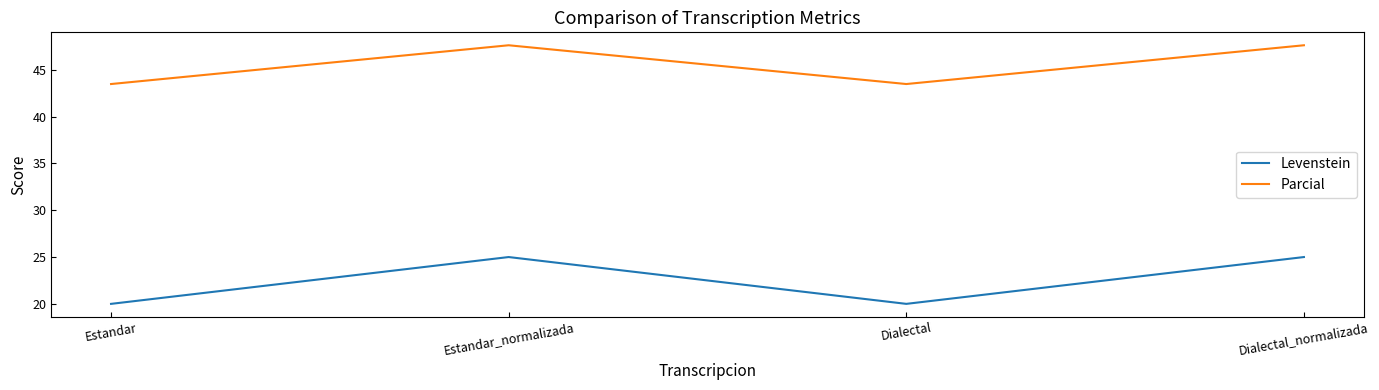

What is the difference between the Parcial values at Estandar and Dialectal_normalizada?

4.1